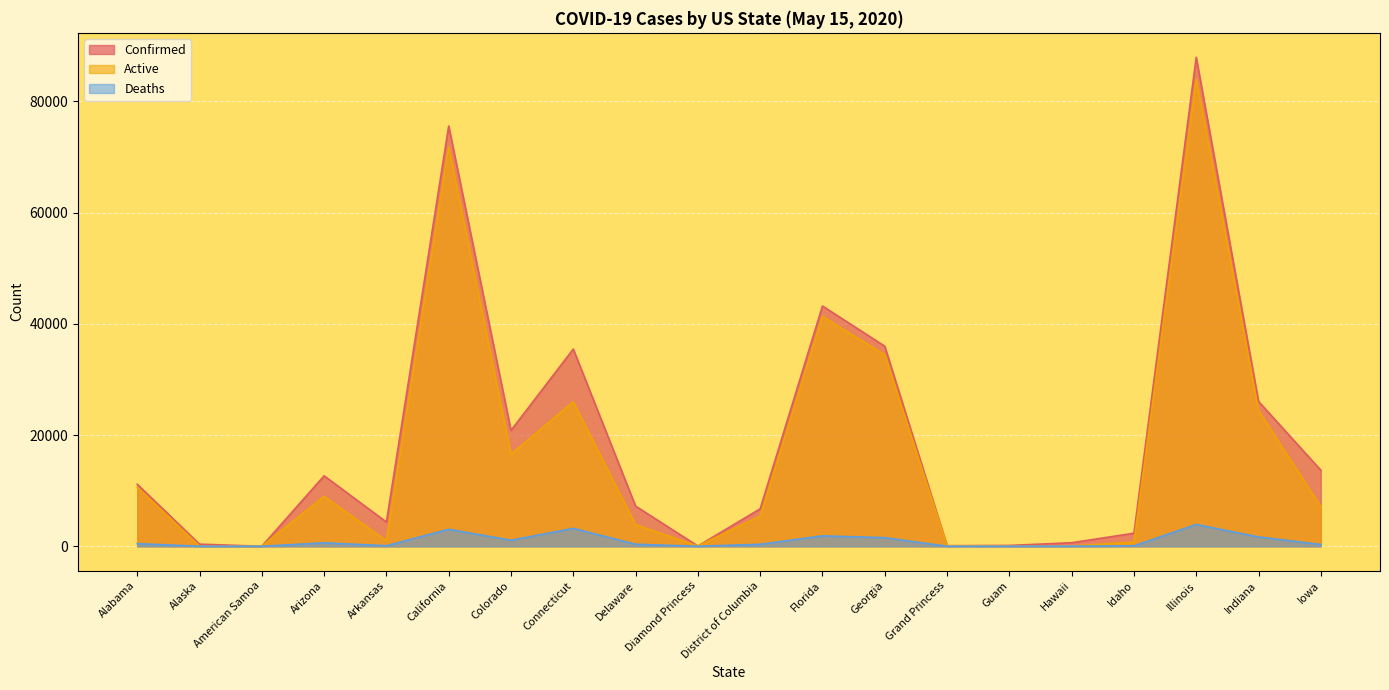

List the series in order of their peak value, lowest first.

Deaths, Active, Confirmed